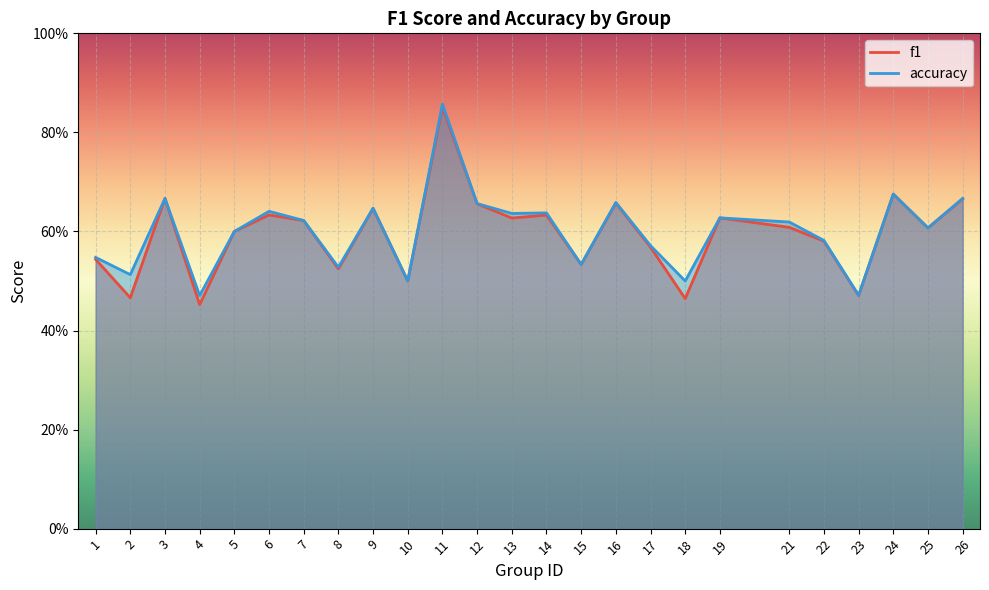

Reading right to left, what are all the values shown in this chart?

f1: 26=0.7	25=0.6	24=0.7	23=0.5	22=0.6	21=0.6	19=0.6	18=0.5	17=0.6	16=0.7	15=0.5	14=0.6	13=0.6	12=0.7	11=0.9	10=0.5	9=0.6	8=0.5	7=0.6	6=0.6	5=0.6	4=0.5	3=0.7	2=0.5	1=0.5
accuracy: 26=0.7	25=0.6	24=0.7	23=0.5	22=0.6	21=0.6	19=0.6	18=0.5	17=0.6	16=0.7	15=0.5	14=0.6	13=0.6	12=0.7	11=0.9	10=0.5	9=0.6	8=0.5	7=0.6	6=0.6	5=0.6	4=0.5	3=0.7	2=0.5	1=0.5